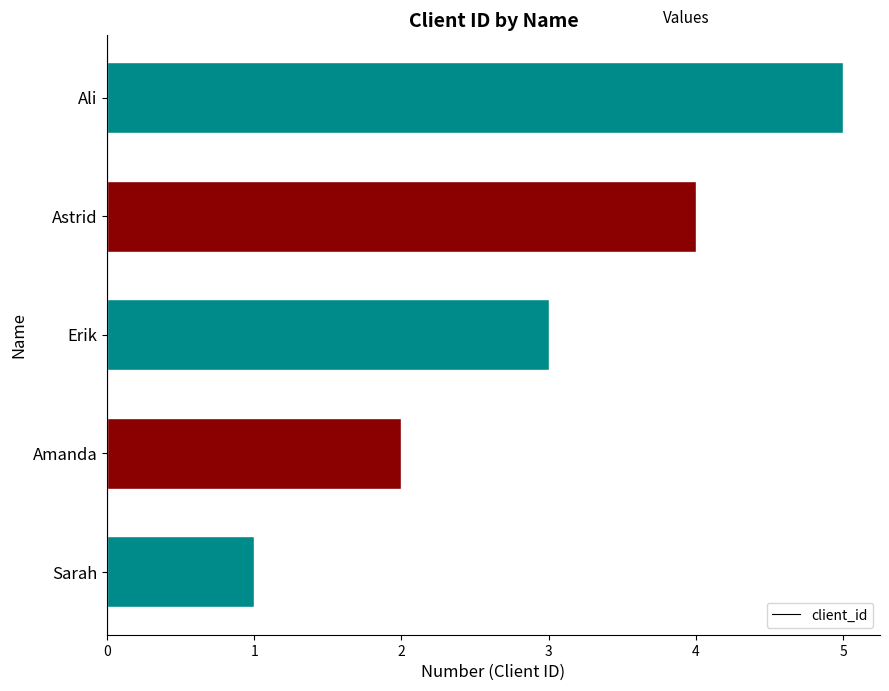

What is the ratio of the value at Astrid to the value at Erik?

1.3